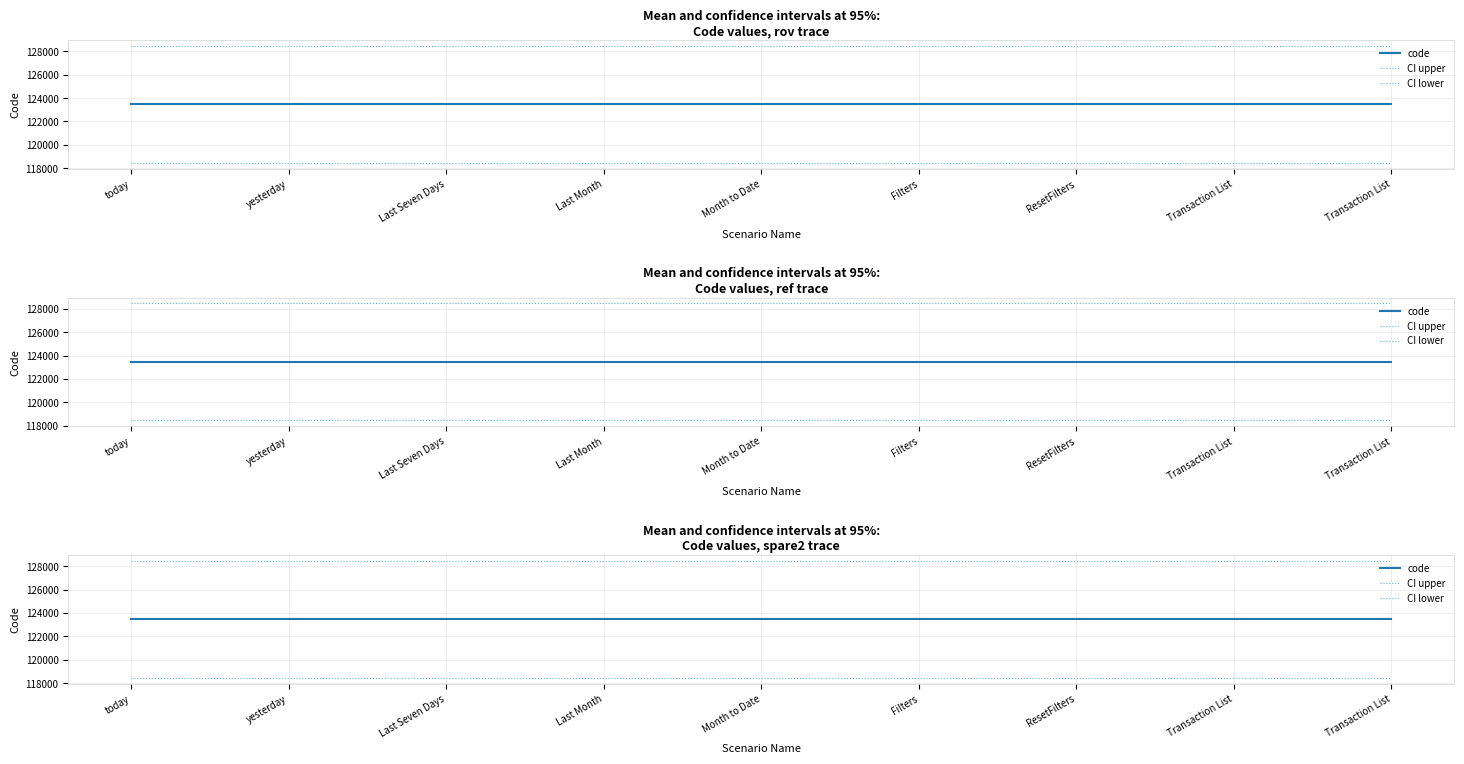

How many data points does each series have?

9